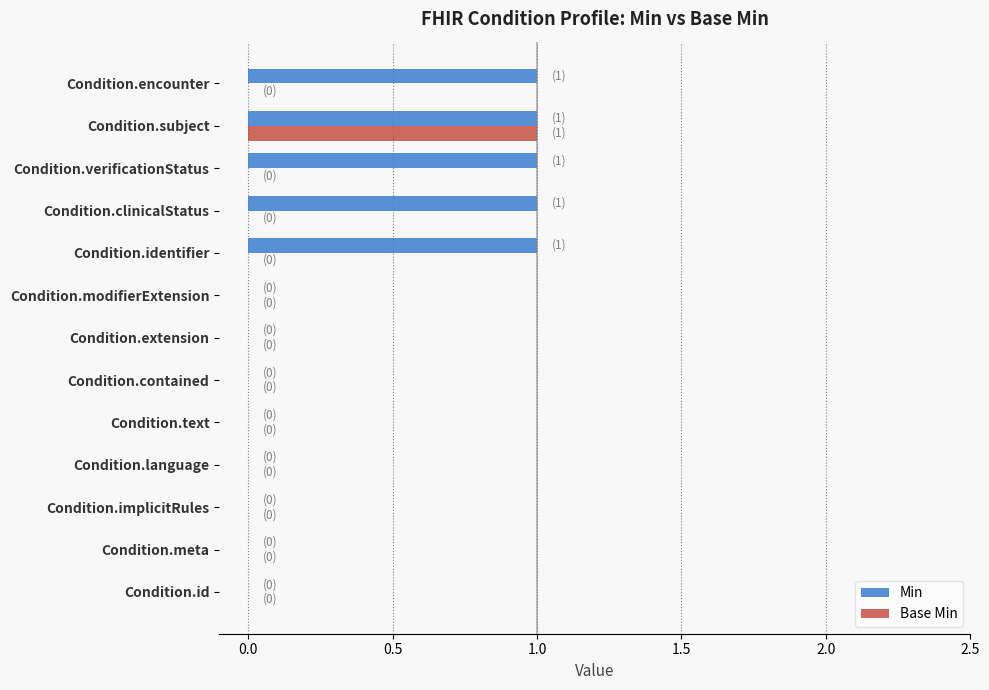

What is the sum of all Min values?

5